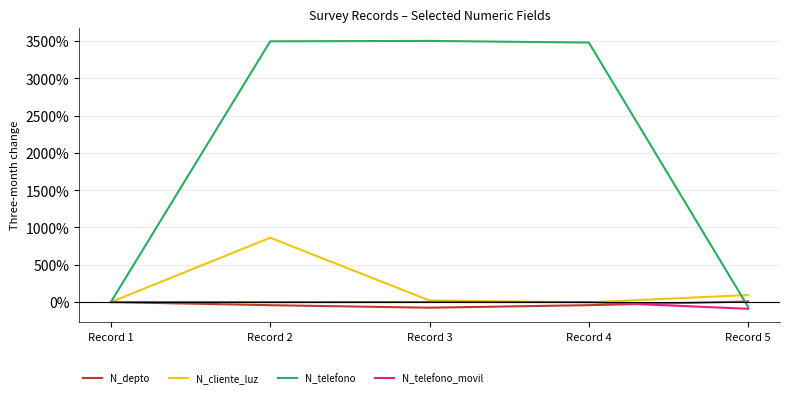

How many interior local valleys does the N_depto series have?

1